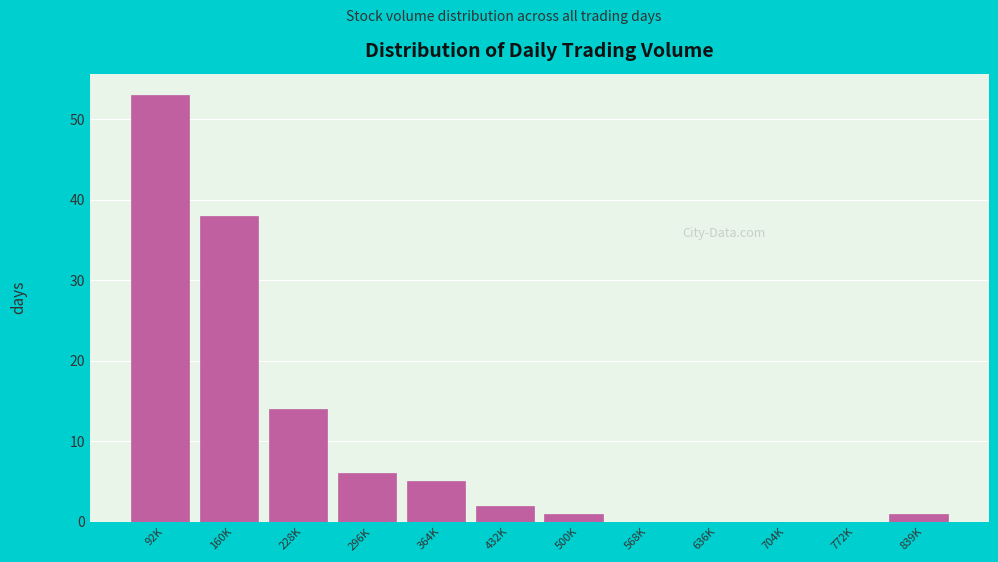

Reading right to left, transcribe all the data shown in this chart.

839K=1	772K=0	704K=0	636K=0	568K=0	500K=1	432K=2	364K=5	296K=6	228K=14	160K=38	92K=53